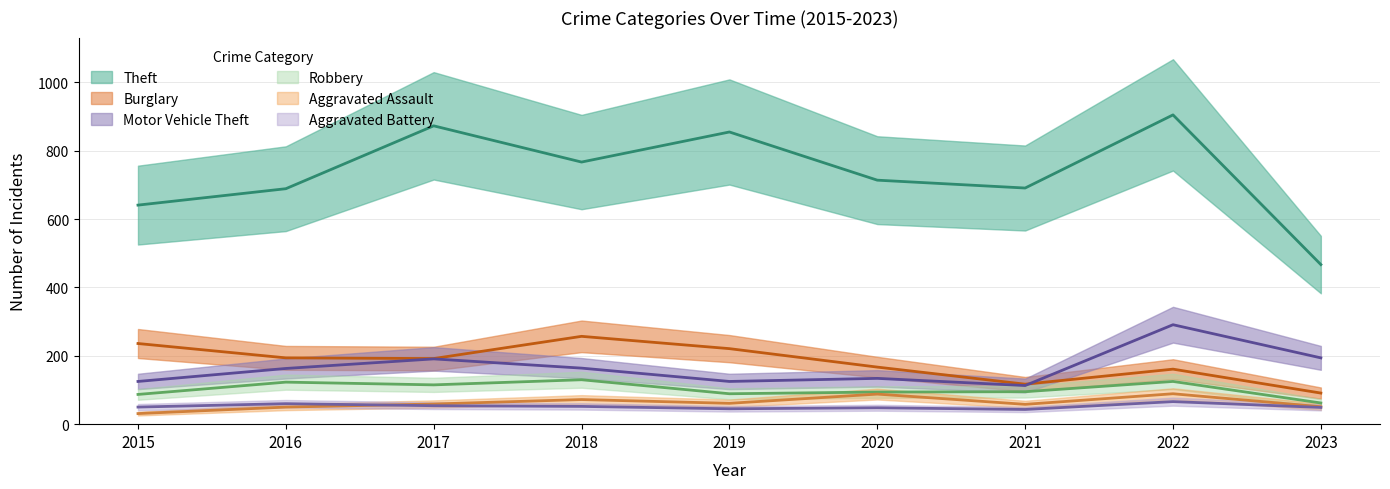

What is the greatest value displayed?

905